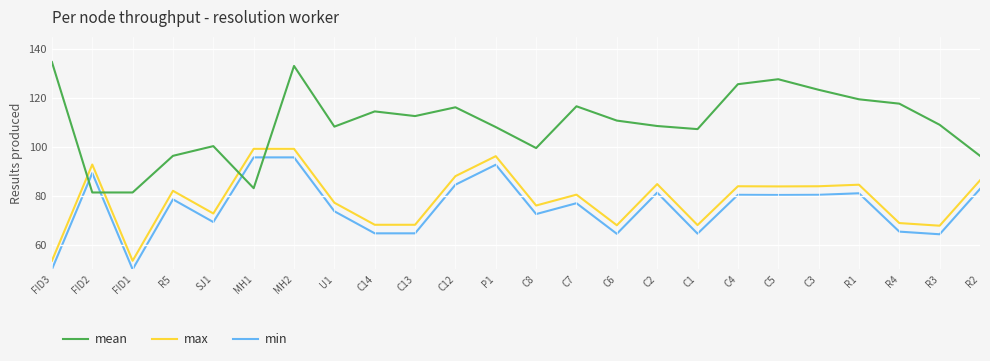

At which label is min closest to 72?

C8